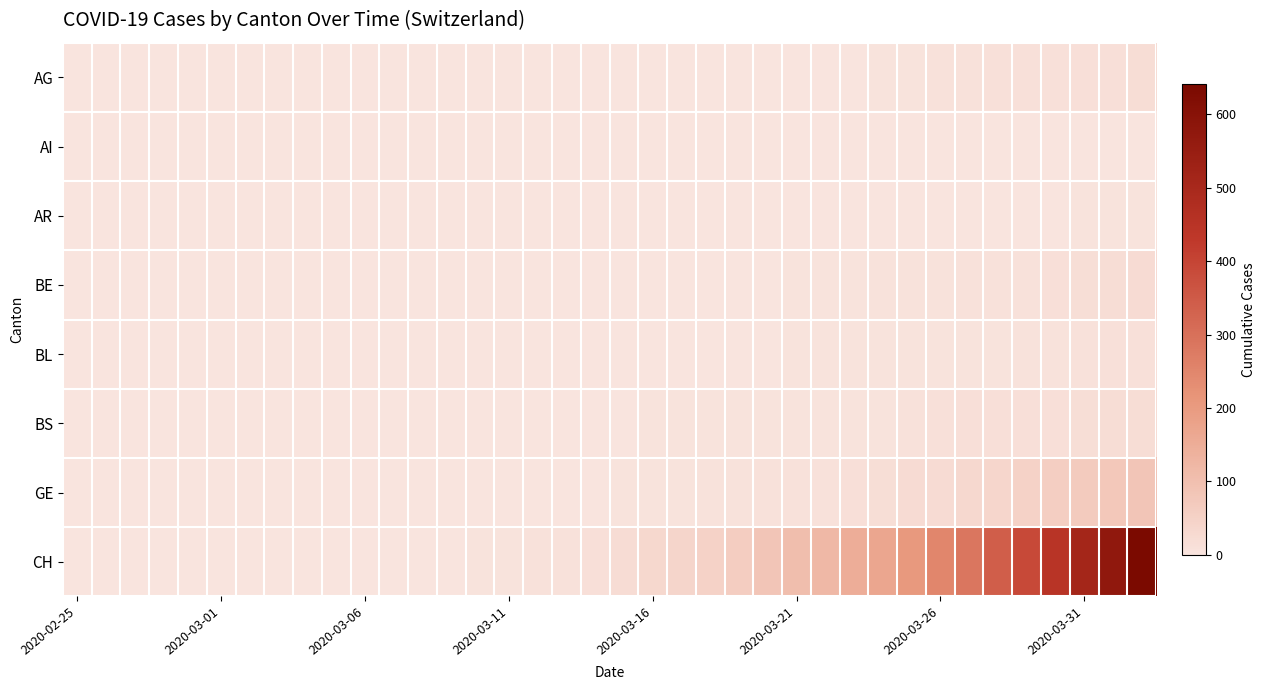

What is the maximum value shown in the chart?

641